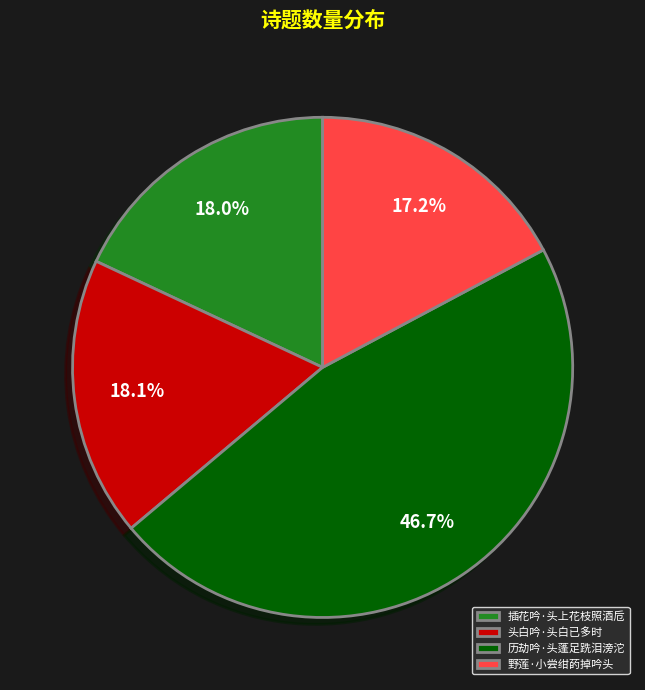

Between 野莲·小尝绀菂掉吟头 and 插花吟·头上花枝照酒卮, which is larger?

插花吟·头上花枝照酒卮